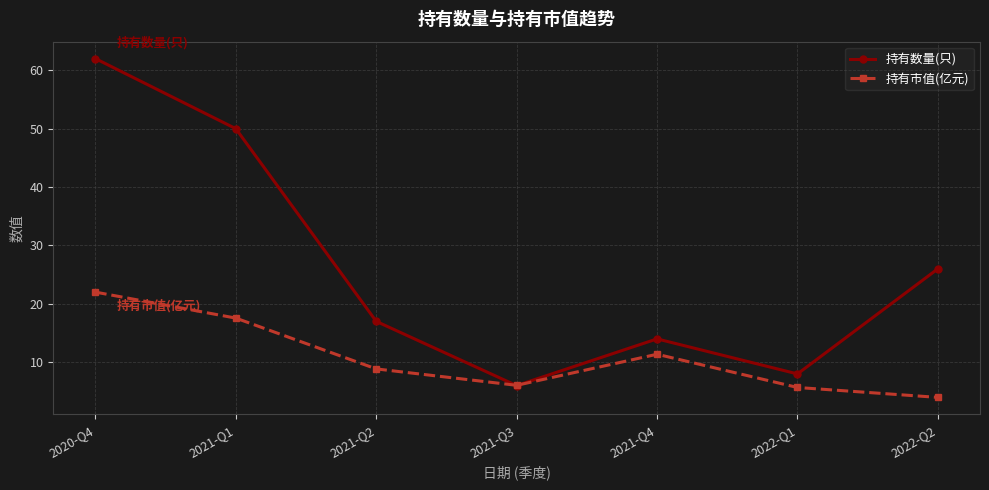

What is the minimum value shown in the chart?

4.0